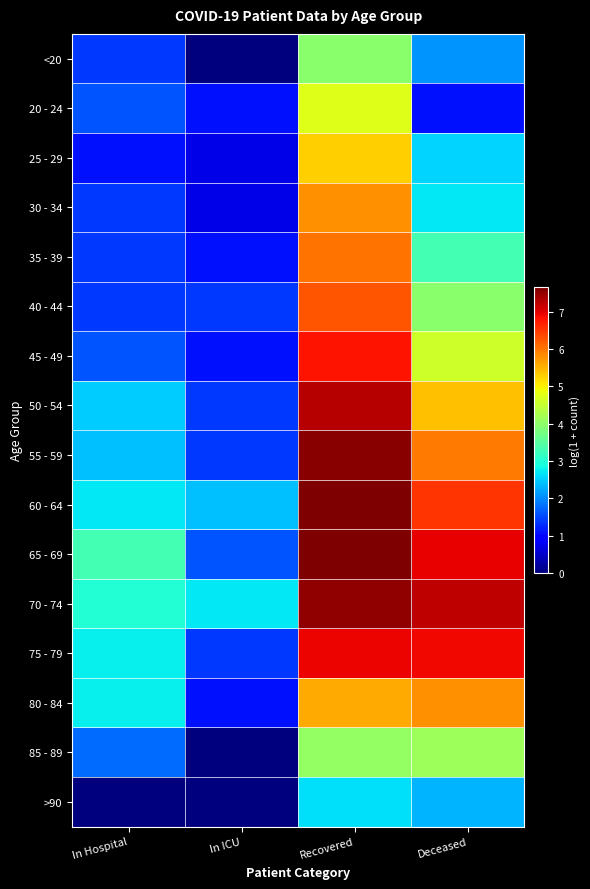

Reading right to left, extract all data points from this chart.

<20: Deceased=2.1	Recovered=4.0	In ICU=0.0	In Hospital=1.4
20 - 24: Deceased=1.1	Recovered=4.7	In ICU=1.1	In Hospital=1.6
25 - 29: Deceased=2.6	Recovered=5.3	In ICU=0.7	In Hospital=1.1
30 - 34: Deceased=2.7	Recovered=5.8	In ICU=0.7	In Hospital=1.4
35 - 39: Deceased=3.3	Recovered=6.0	In ICU=1.1	In Hospital=1.4
40 - 44: Deceased=4.0	Recovered=6.3	In ICU=1.4	In Hospital=1.4
45 - 49: Deceased=4.6	Recovered=6.8	In ICU=1.1	In Hospital=1.6
50 - 54: Deceased=5.4	Recovered=7.3	In ICU=1.4	In Hospital=2.5
55 - 59: Deceased=6.0	Recovered=7.6	In ICU=1.4	In Hospital=2.4
60 - 64: Deceased=6.5	Recovered=7.7	In ICU=2.4	In Hospital=2.7
65 - 69: Deceased=6.9	Recovered=7.6	In ICU=1.6	In Hospital=3.3
70 - 74: Deceased=7.2	Recovered=7.5	In ICU=2.7	In Hospital=3.0
75 - 79: Deceased=6.9	Recovered=6.9	In ICU=1.4	In Hospital=2.8
80 - 84: Deceased=5.8	Recovered=5.6	In ICU=1.1	In Hospital=2.8
85 - 89: Deceased=4.1	Recovered=4.0	In ICU=0.0	In Hospital=1.8
>90: Deceased=2.3	Recovered=2.6	In ICU=0.0	In Hospital=0.0